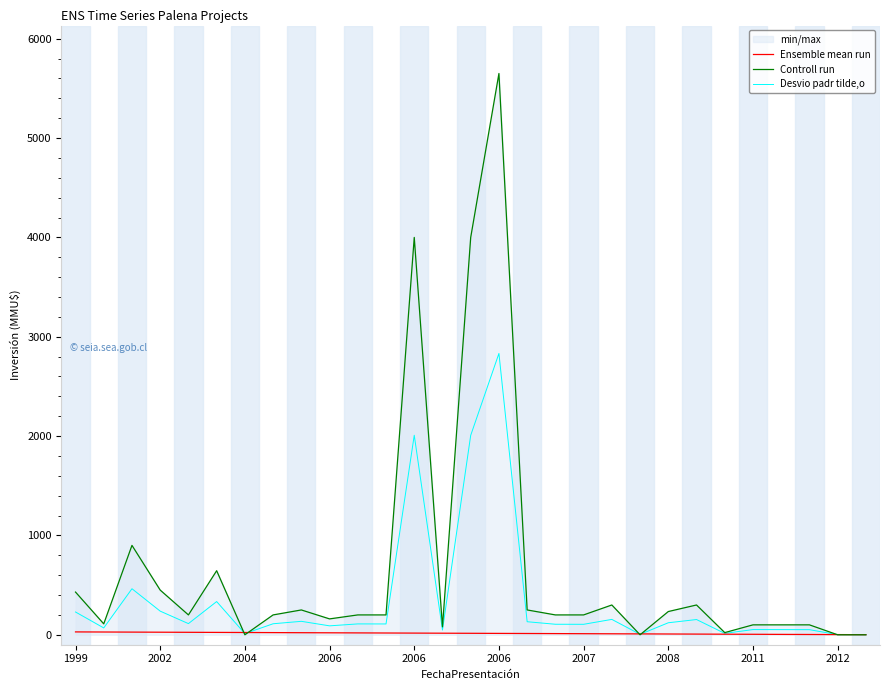

Does the chart display data point markers on the line(s)?

No